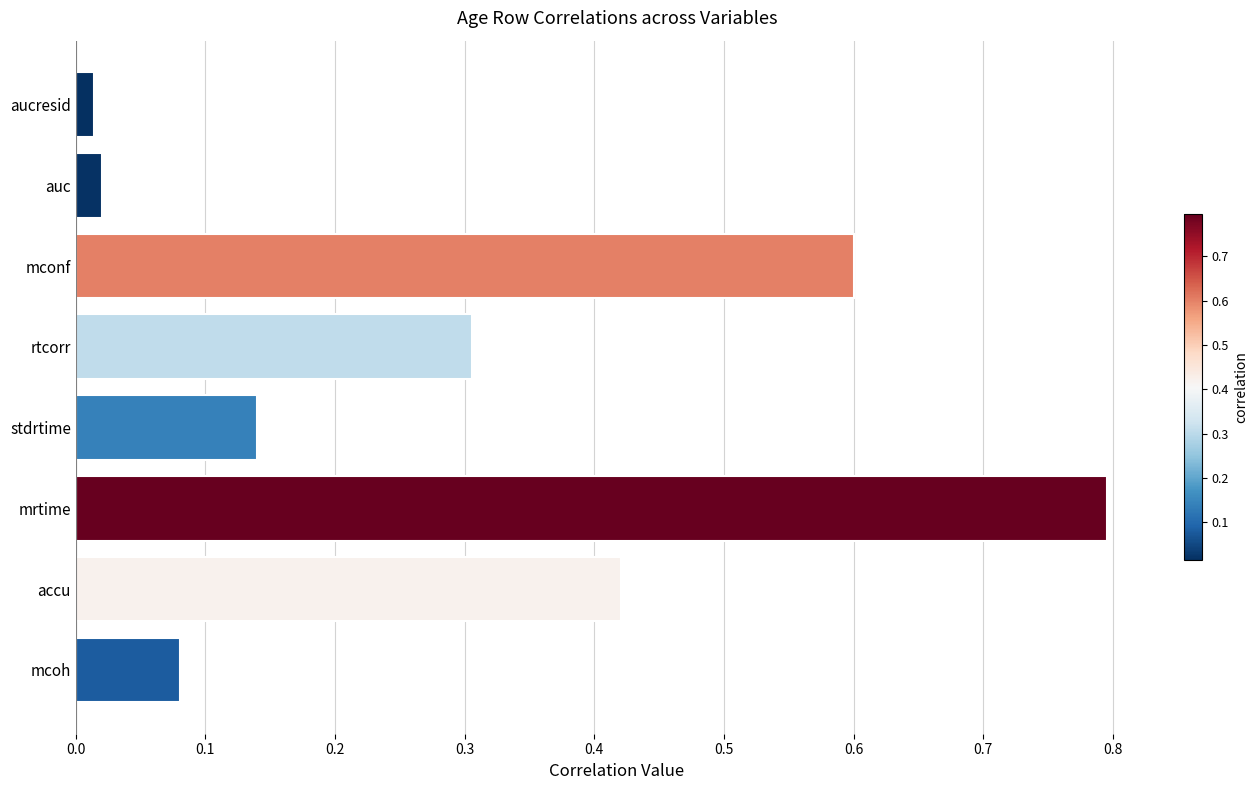

What is the greatest value displayed?

0.8